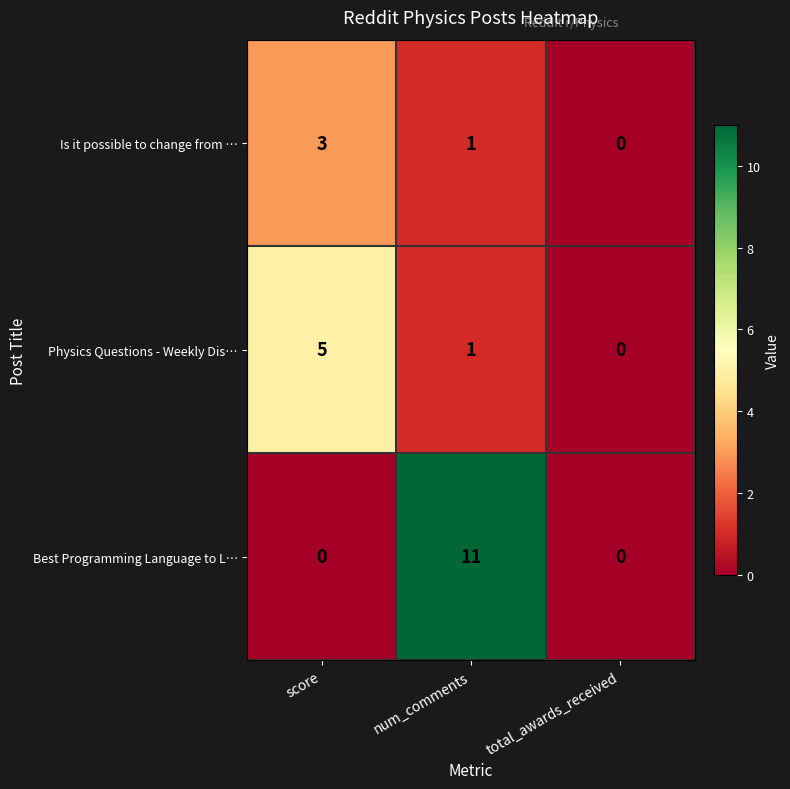

What is the average value of the Best Programming Language to L… series?

4